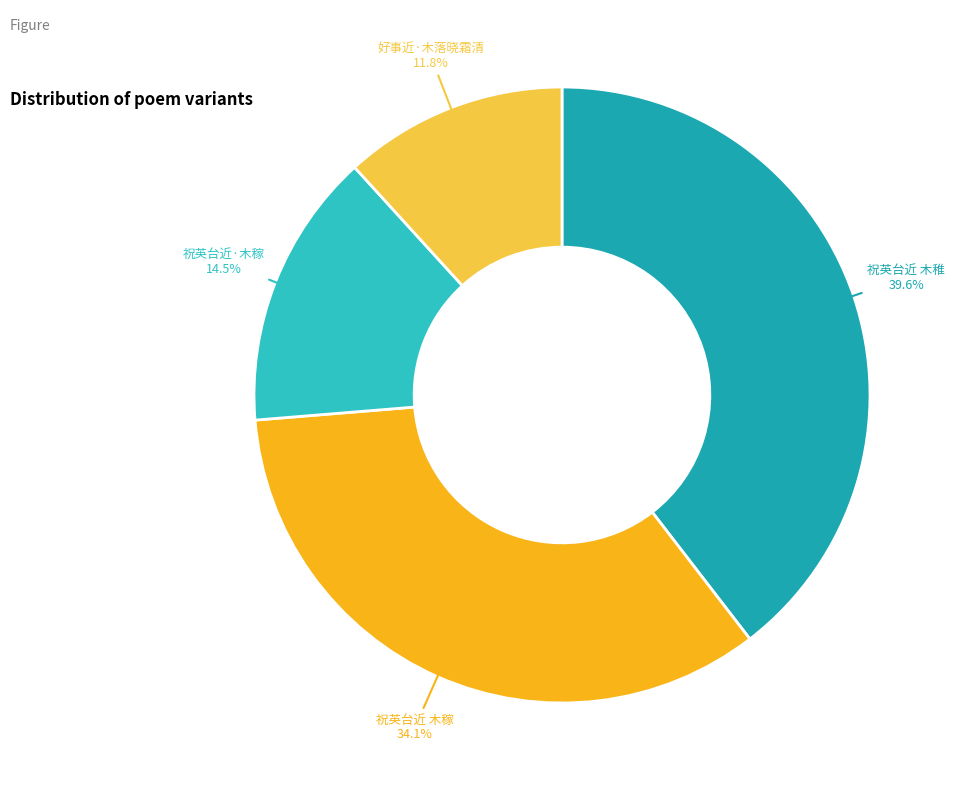

Does 好事近·木落晓霜清 account for over 50% of the chart?

No